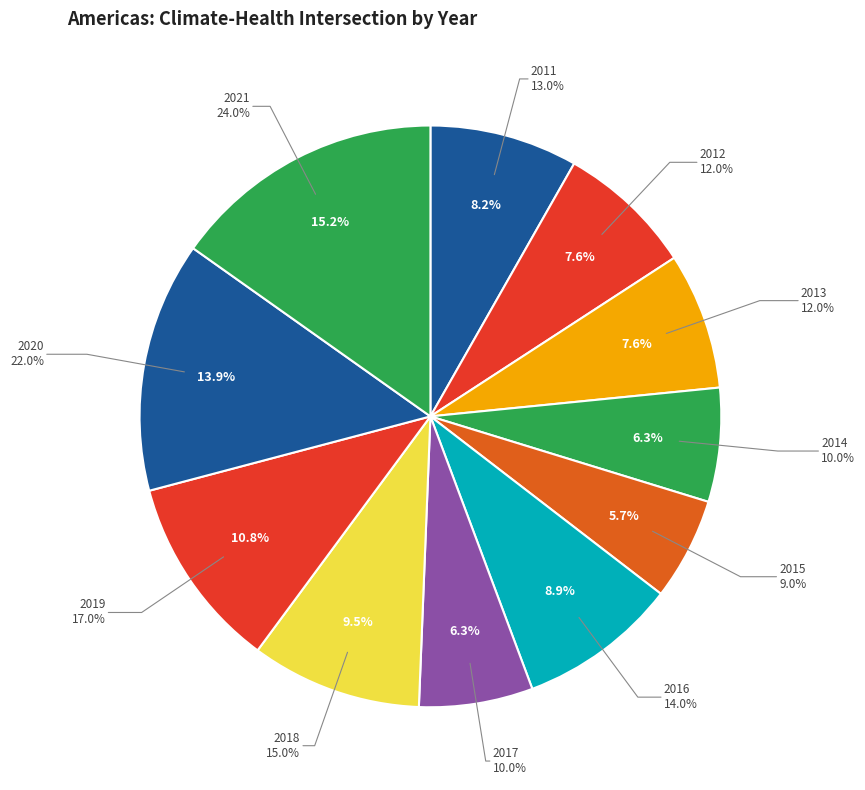

How many segments does this pie chart have?

11